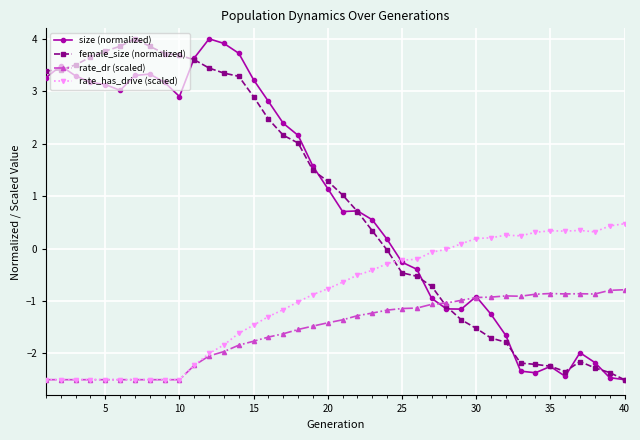

What is the maximum value shown in the chart?

4.0